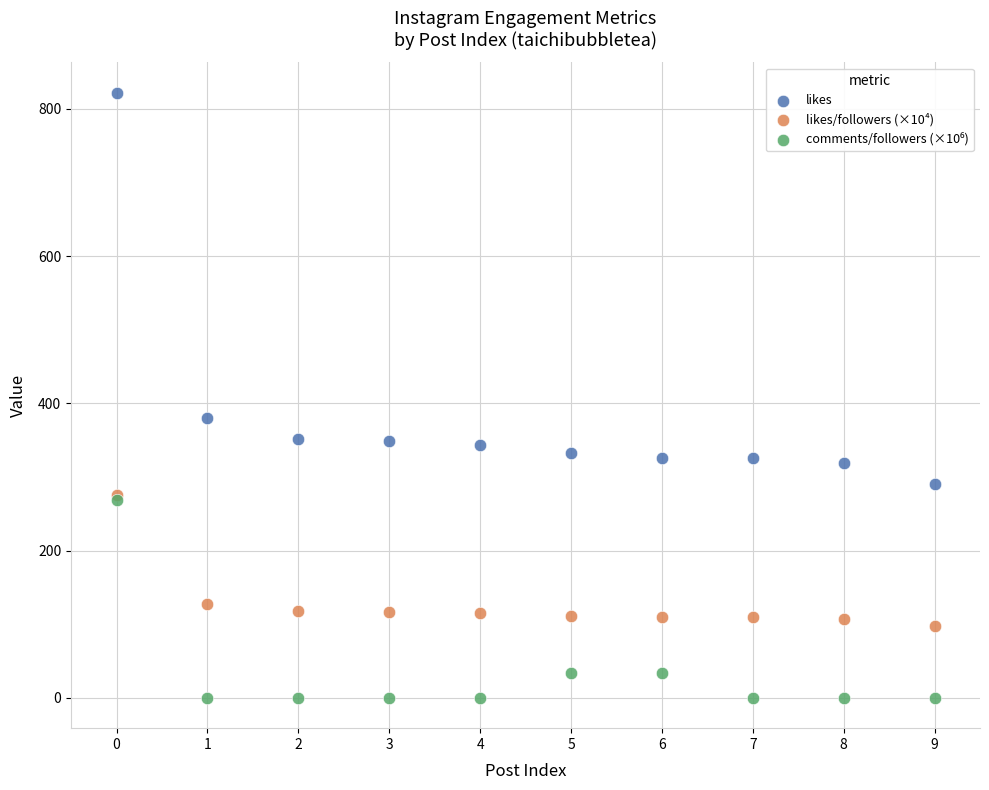

Across all series, what Y value is closest to 411?

380.0